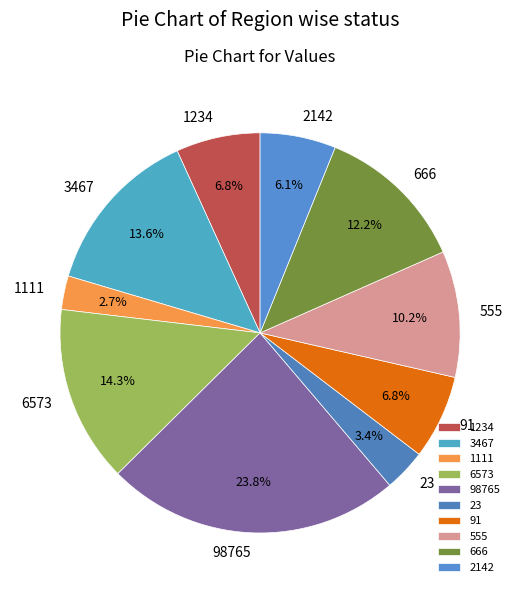

Approximately how many times larger is the value at 6573 compared to 666?

1.2